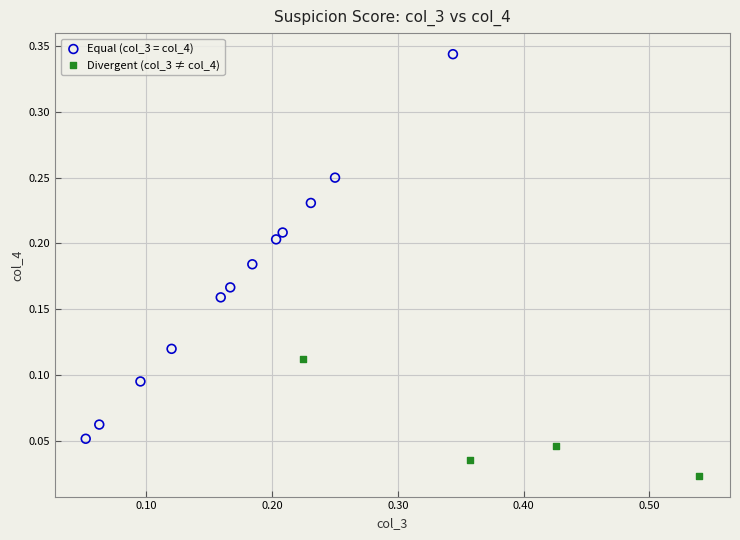

Which series has the widest spread of Y values?

Equal (col_3 = col_4)